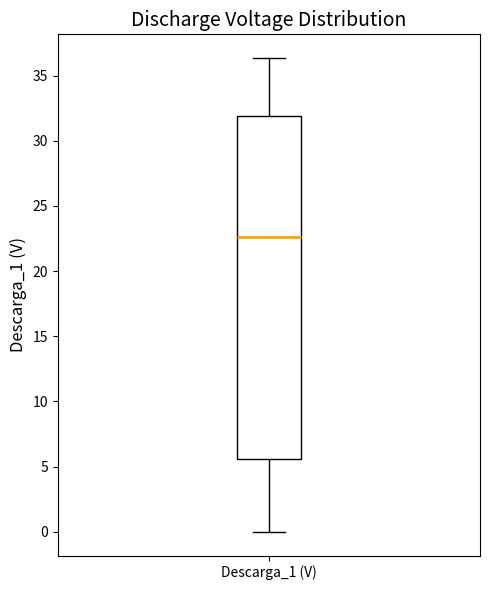

Transcribe this box plot: give where the median line is, the range the box spans, and where the two whiskers end, as read against the y-axis. The values are not printed on the chart, so give them approximately, as read against the axis.

median 22.5, box 5.5 to 32.0, whiskers 0.0 to 36.5